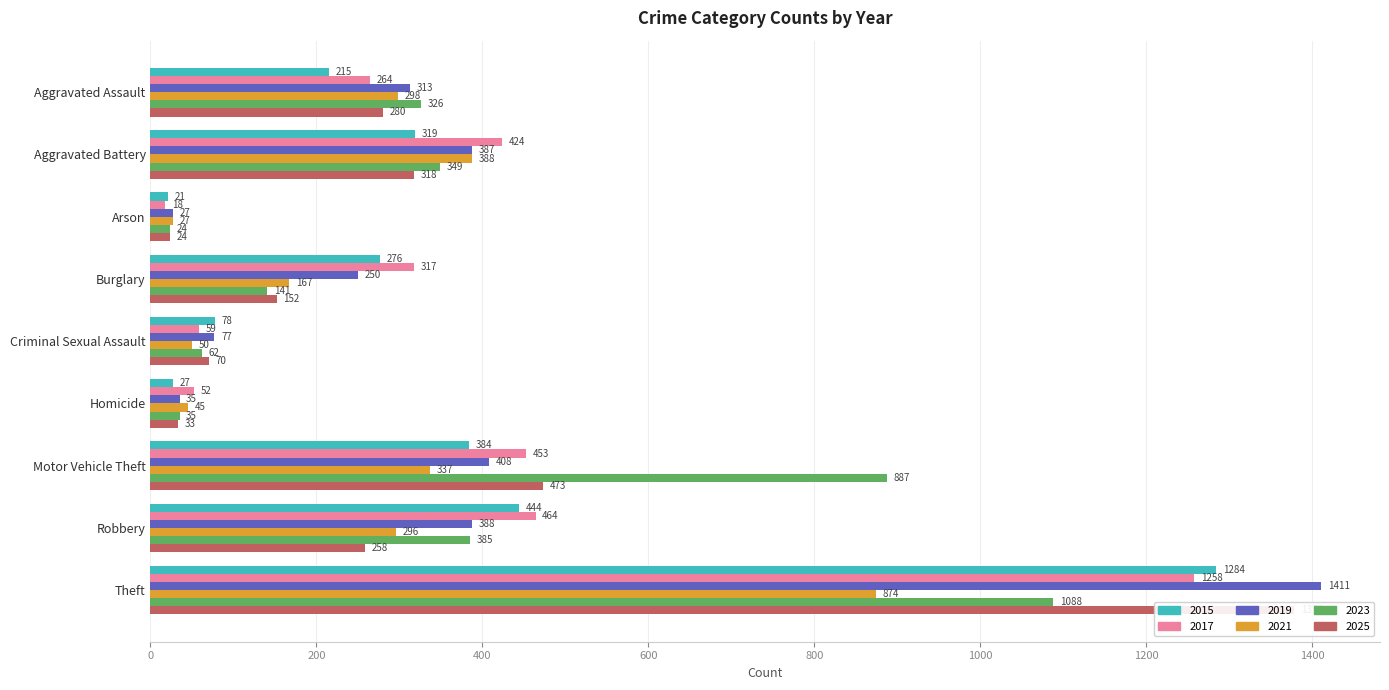

Read the 2015 value at Burglary.

276